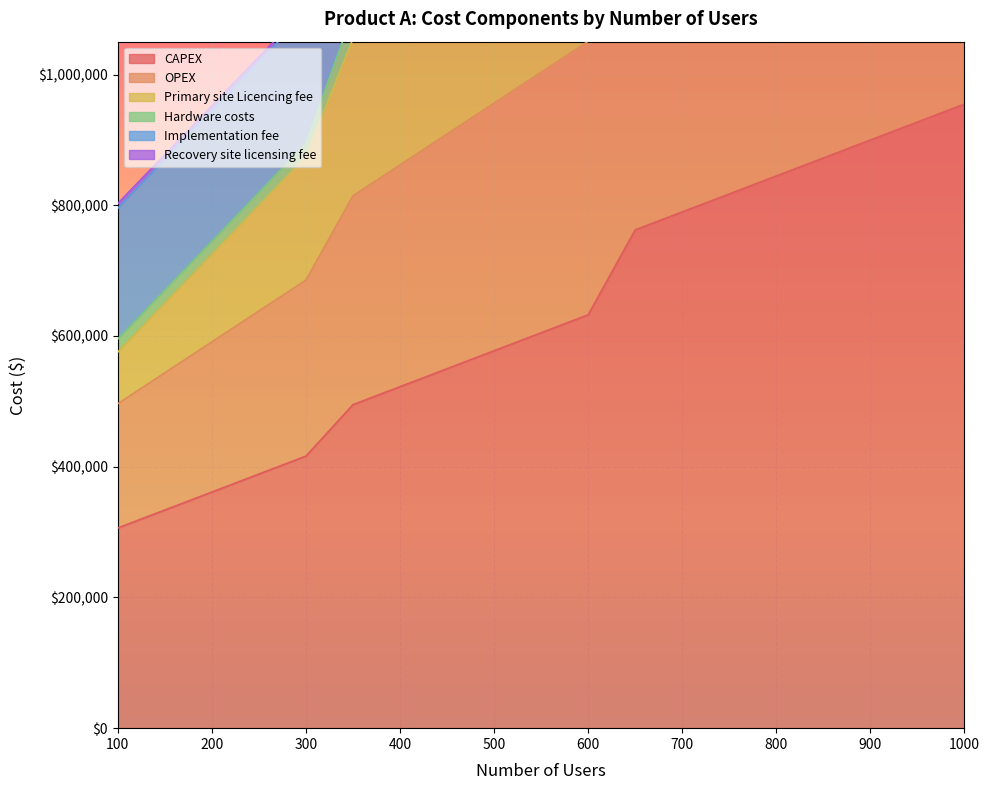

True or false: OPEX has a value of 504437 at 750.

False